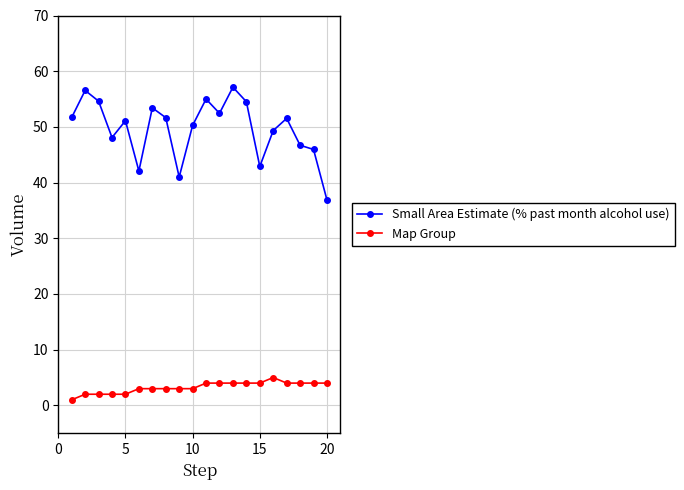

True or false: Small Area Estimate (% past month alcohol use) and Map Group cross at least once.

False